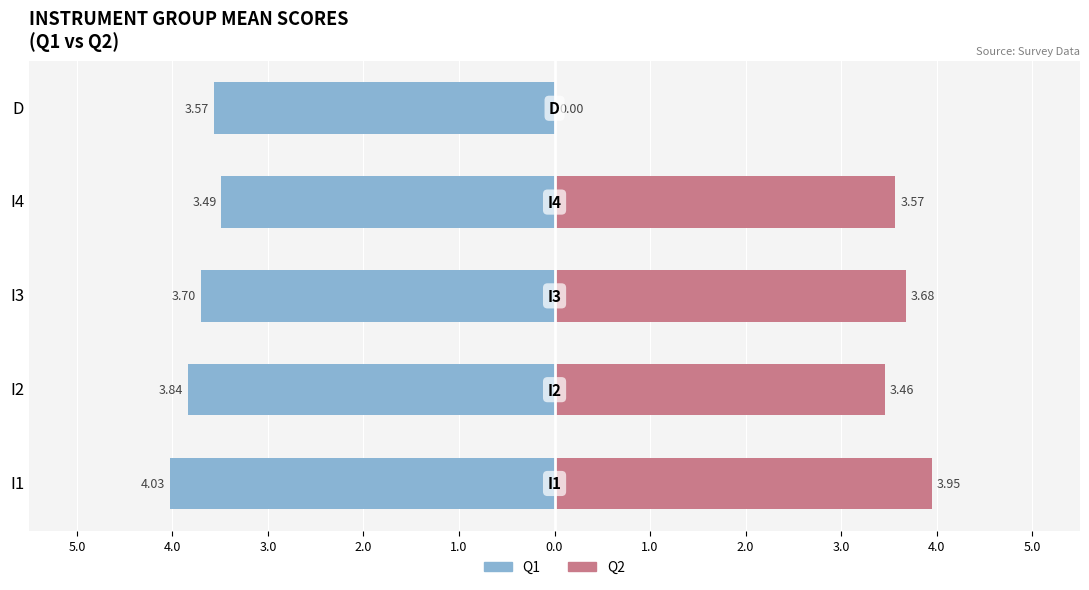

Between I1 and I3, which series saw the biggest shift?

Q1